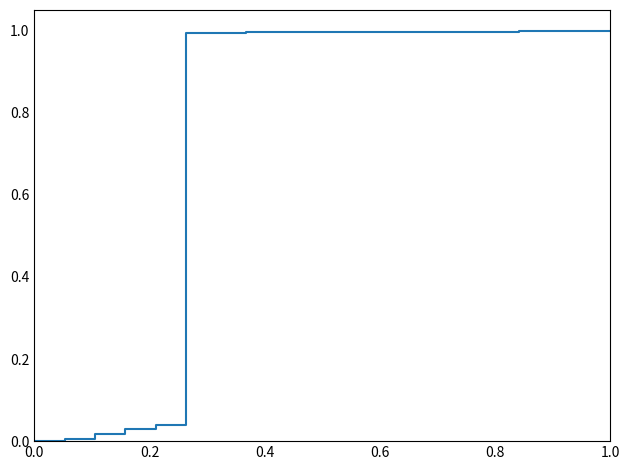

How many lines are shown in the chart?

1